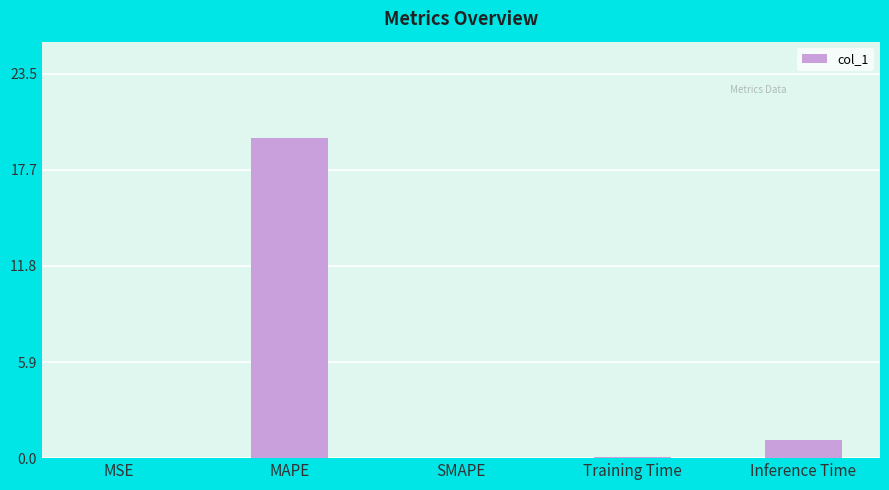

What is the greatest value displayed?

19.6